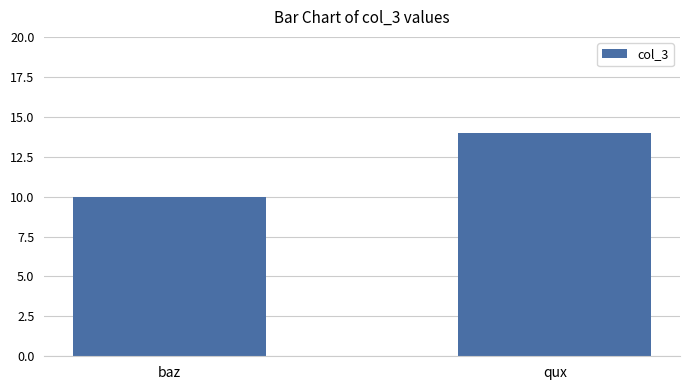

Between baz and qux, which is larger?

qux